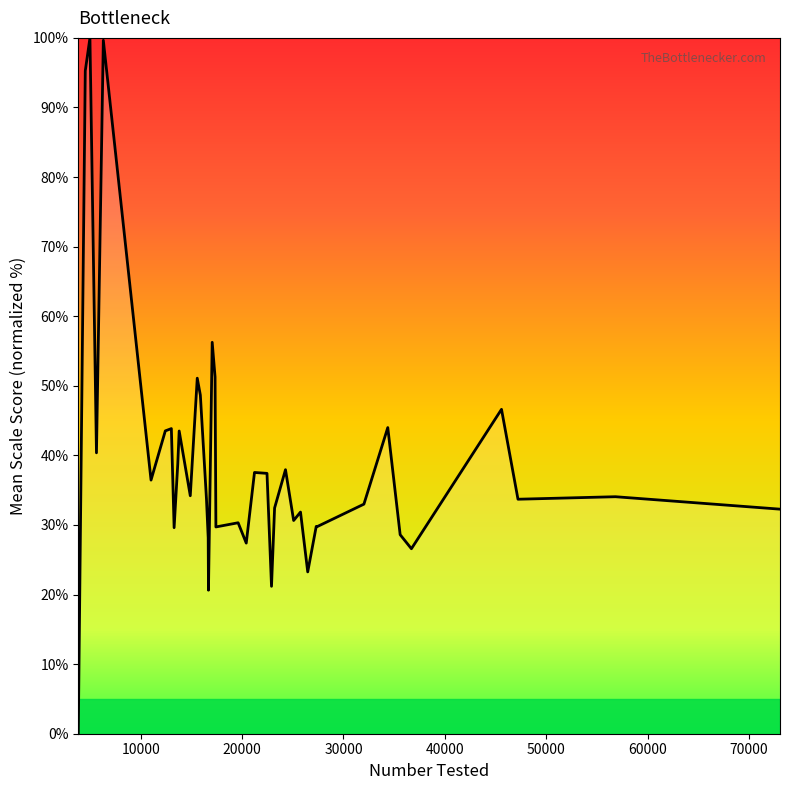

What is the difference between the maximum and minimum values?

100.0